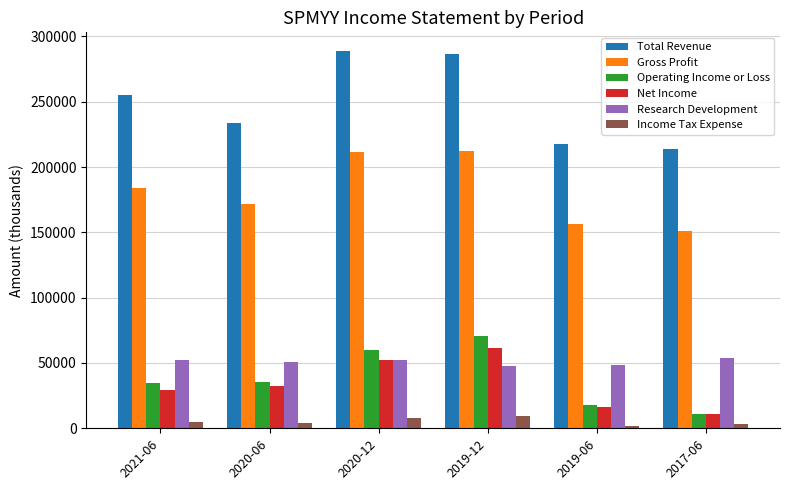

Count the number of categories in the chart.

6